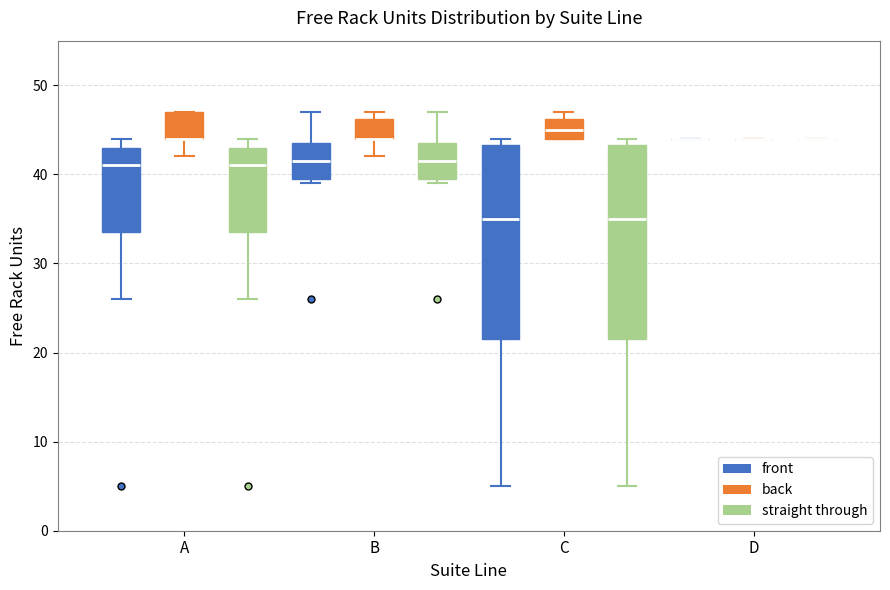

Where is the lower edge of the box for C (back) on the y-axis? The values are not printed on the chart, so give them approximately, as read against the axis.

44